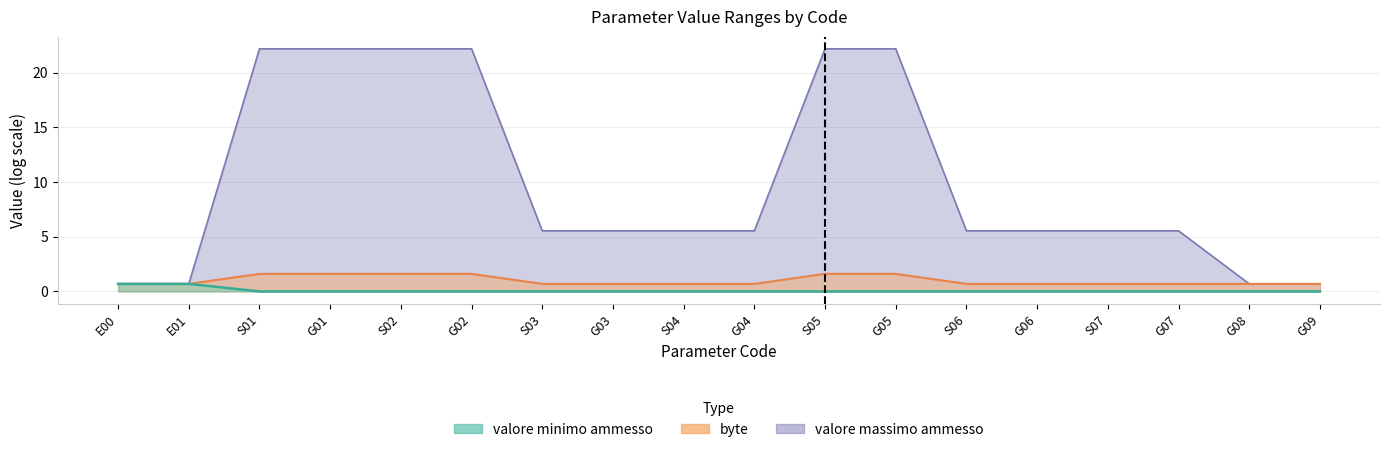

True or false: valore minimo ammesso has more than 2 points higher than both neighbors.

False